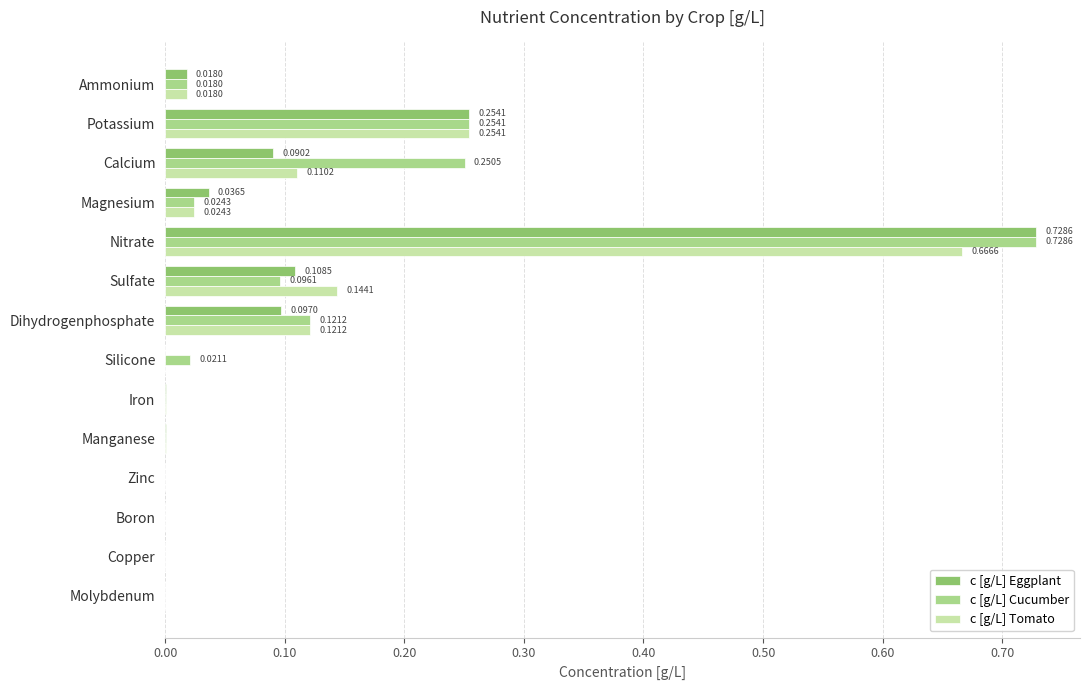

What is the sum of all c [g/L] Tomato values?

1.3